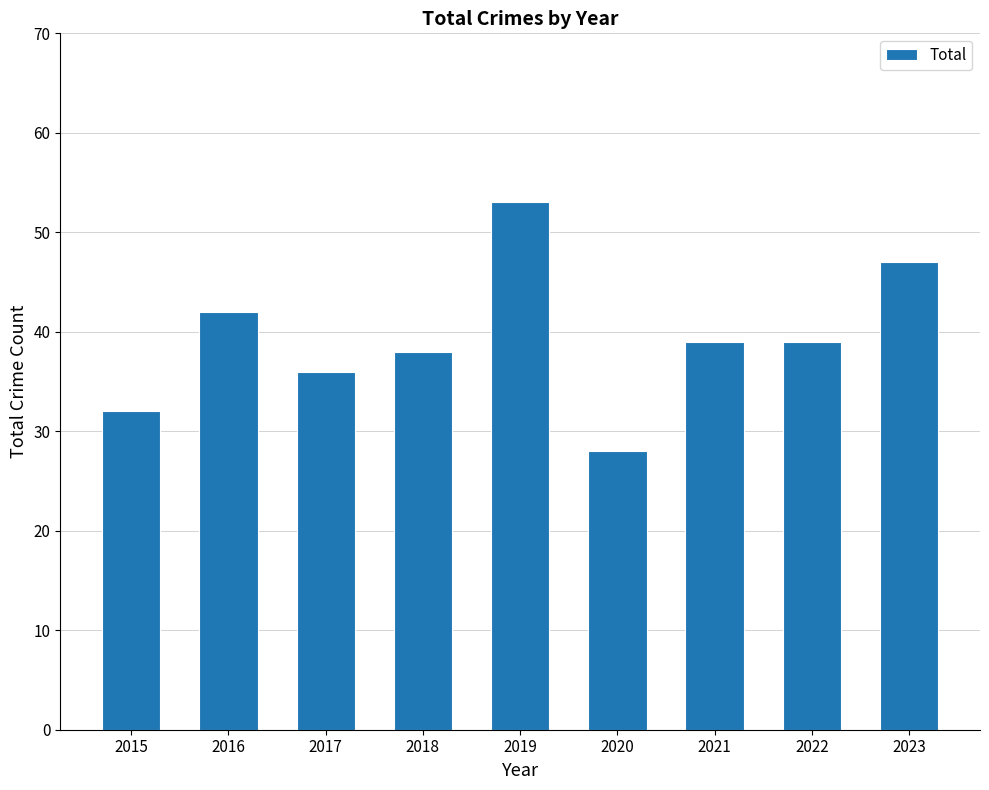

True or false: the data shows 26 at 2016.

False